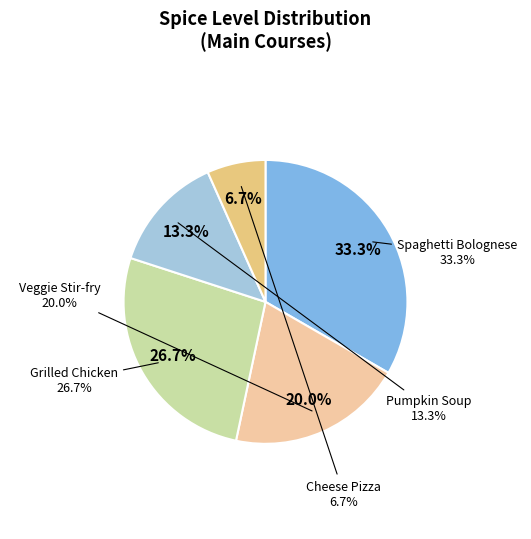

Approximately how many times larger is the value at Veggie Stir-fry compared to Grilled Chicken?

0.8